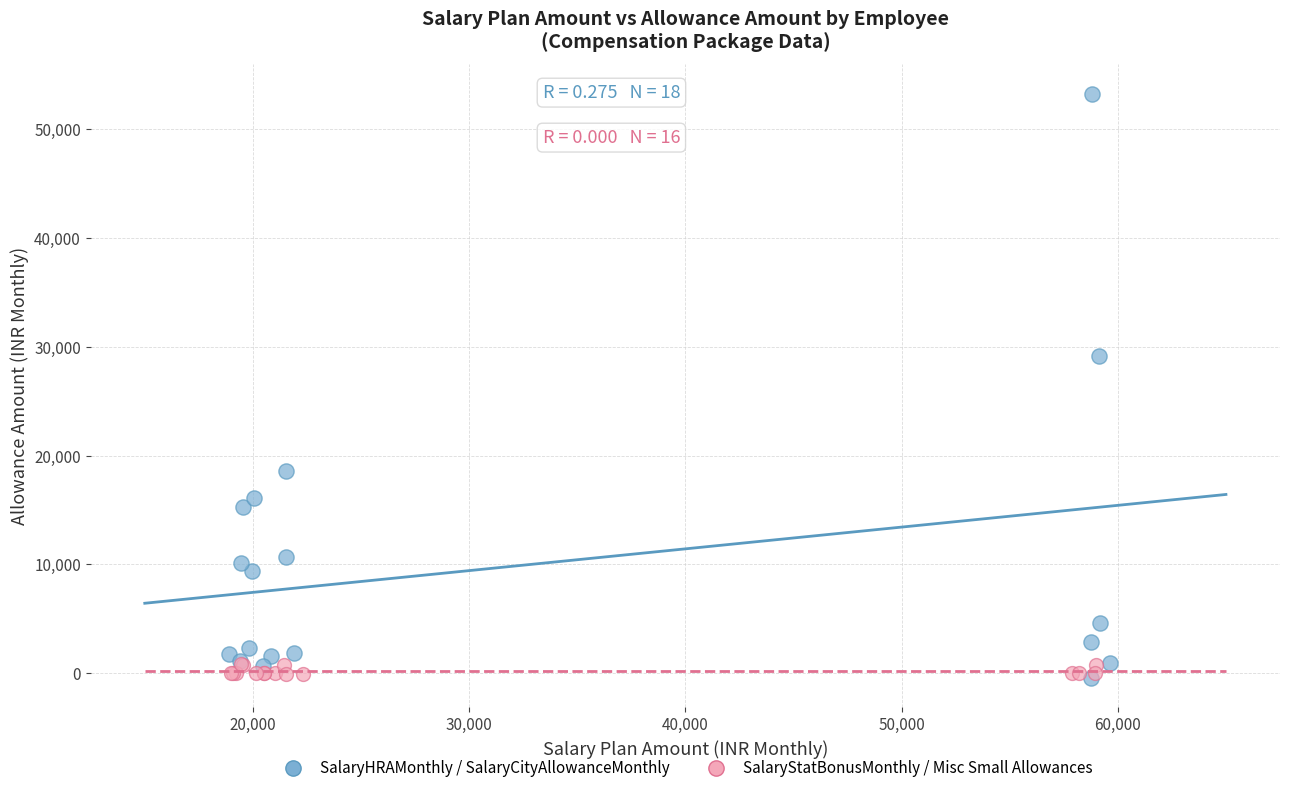

Which series reaches the maximum Y coordinate?

SalaryHRAMonthly / SalaryCityAllowanceMonthly